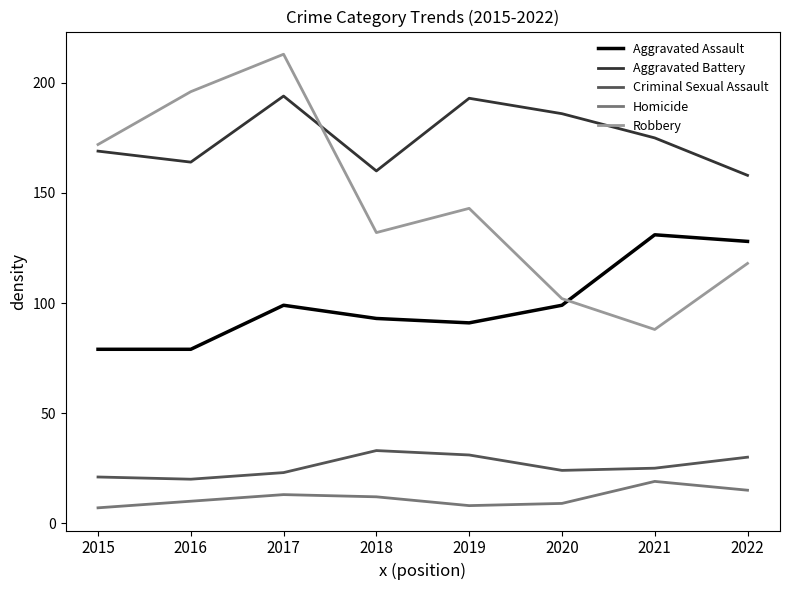

Which series has the widest spread of values?

Robbery